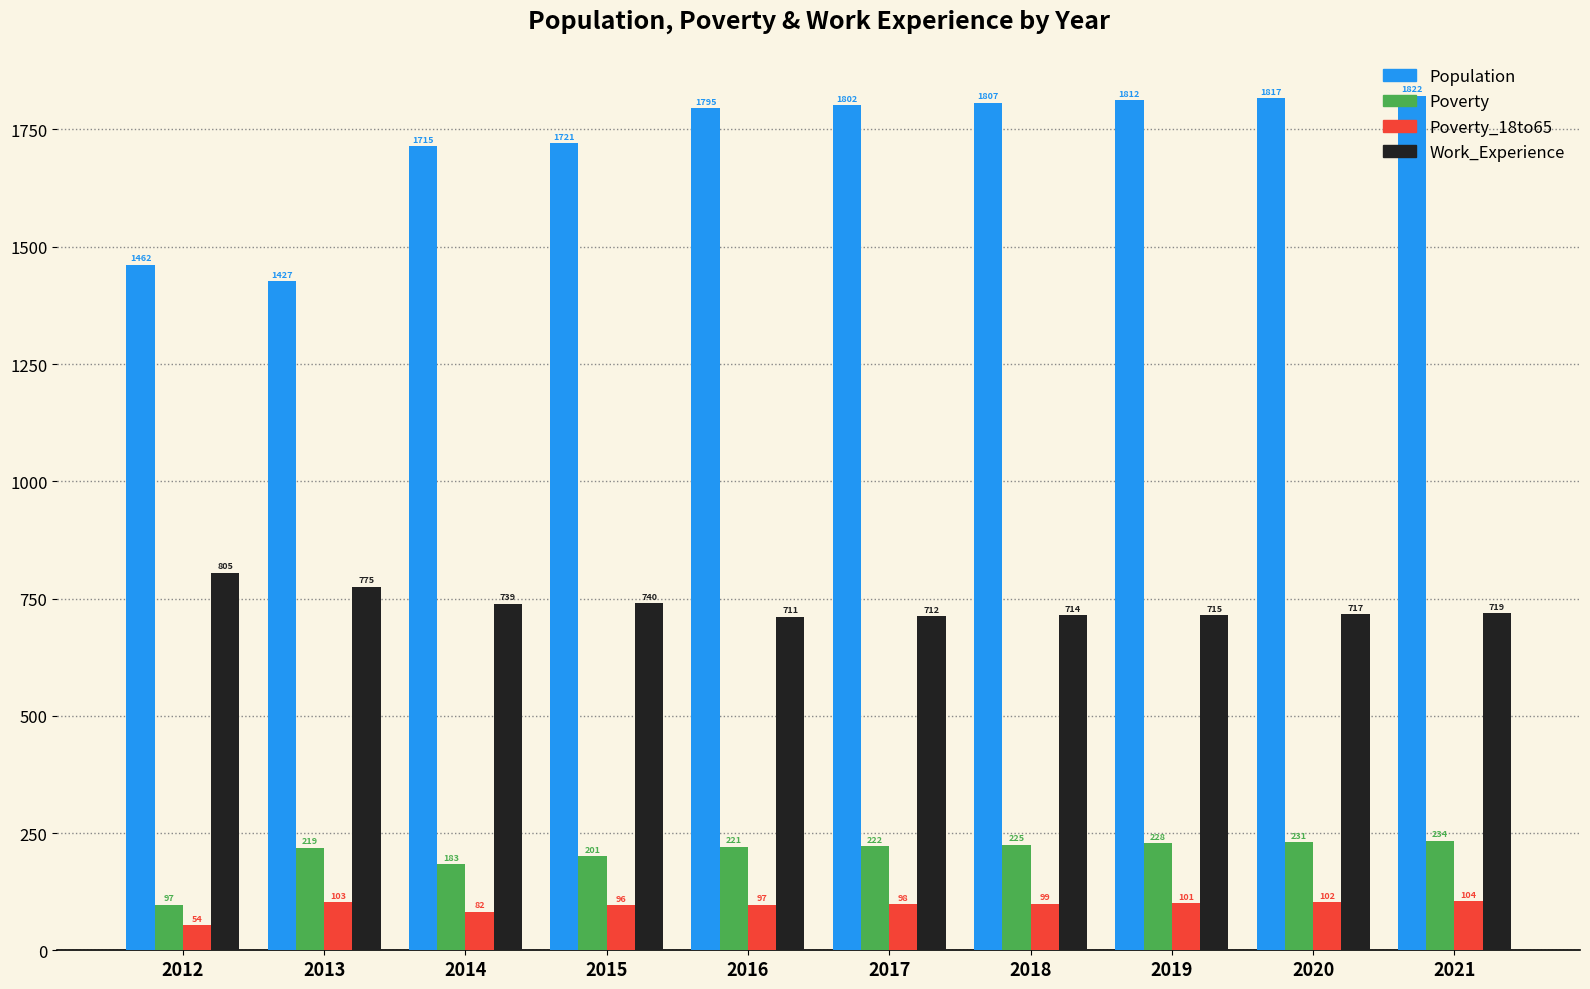

Where is Poverty_18to65 nearest to the value 79?

2014